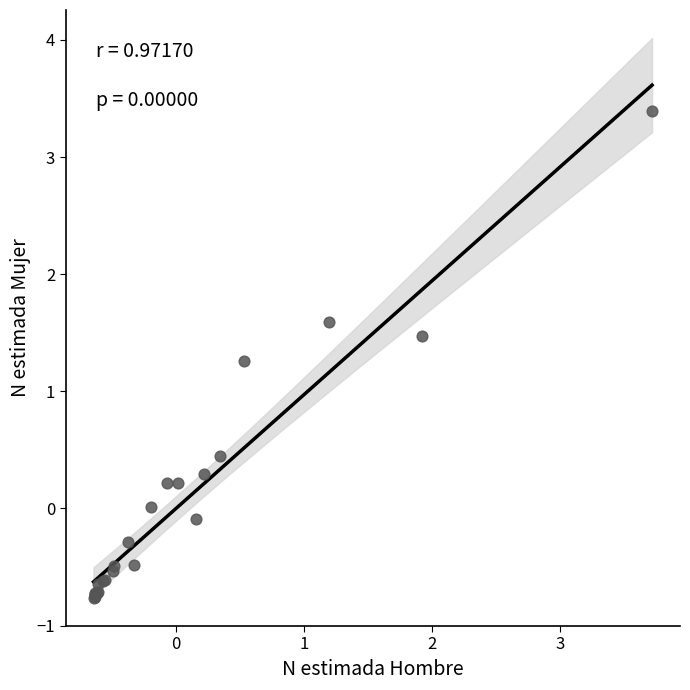

What Y value in the scatter plot is closest to 1?

1.3